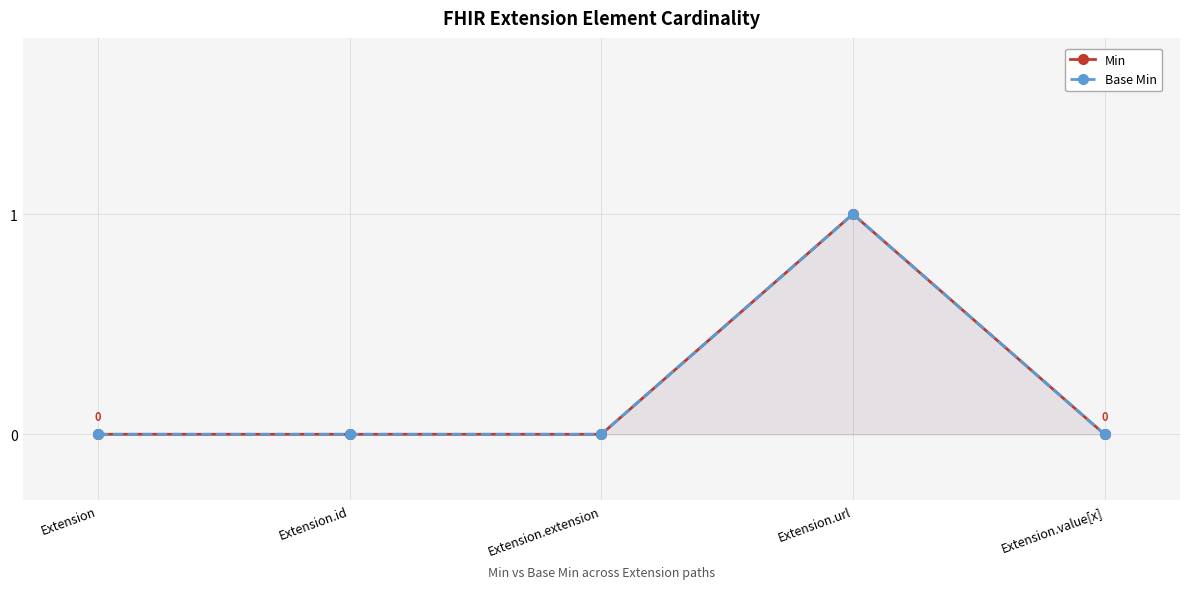

At which category does Min reach its first local peak?

Extension.url